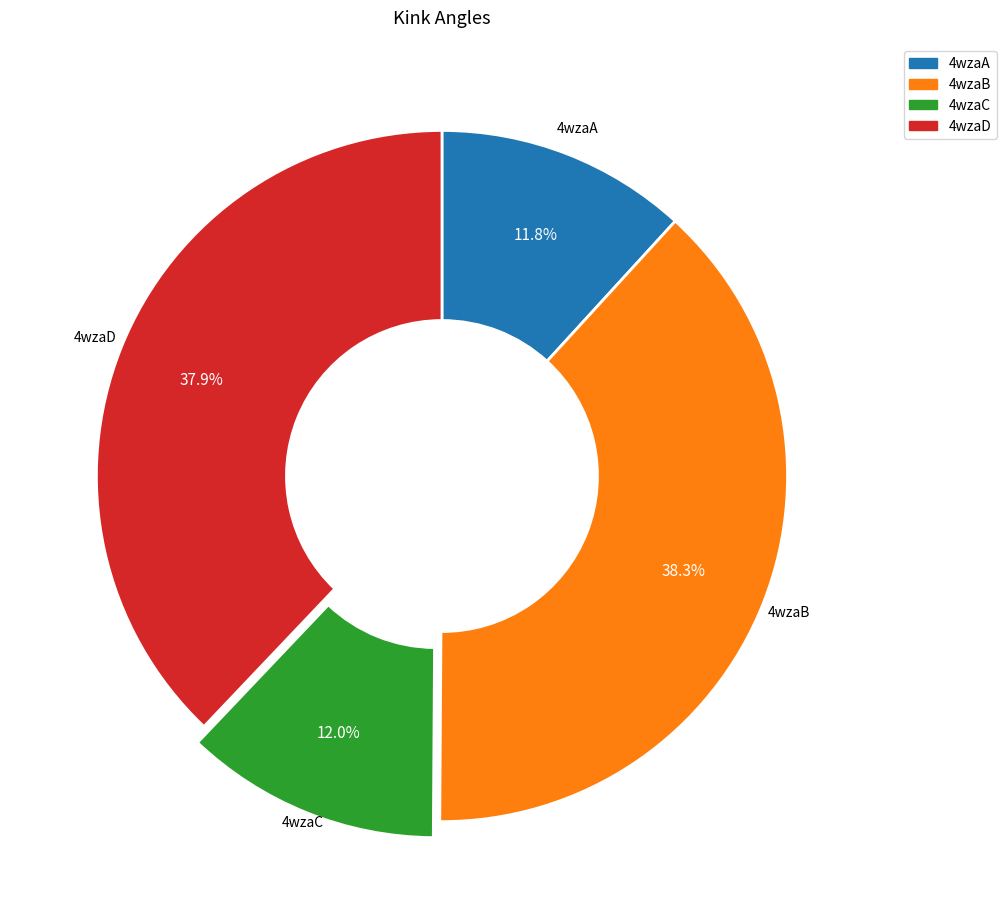

What portion of the pie excludes 4wzaA?

88.2%